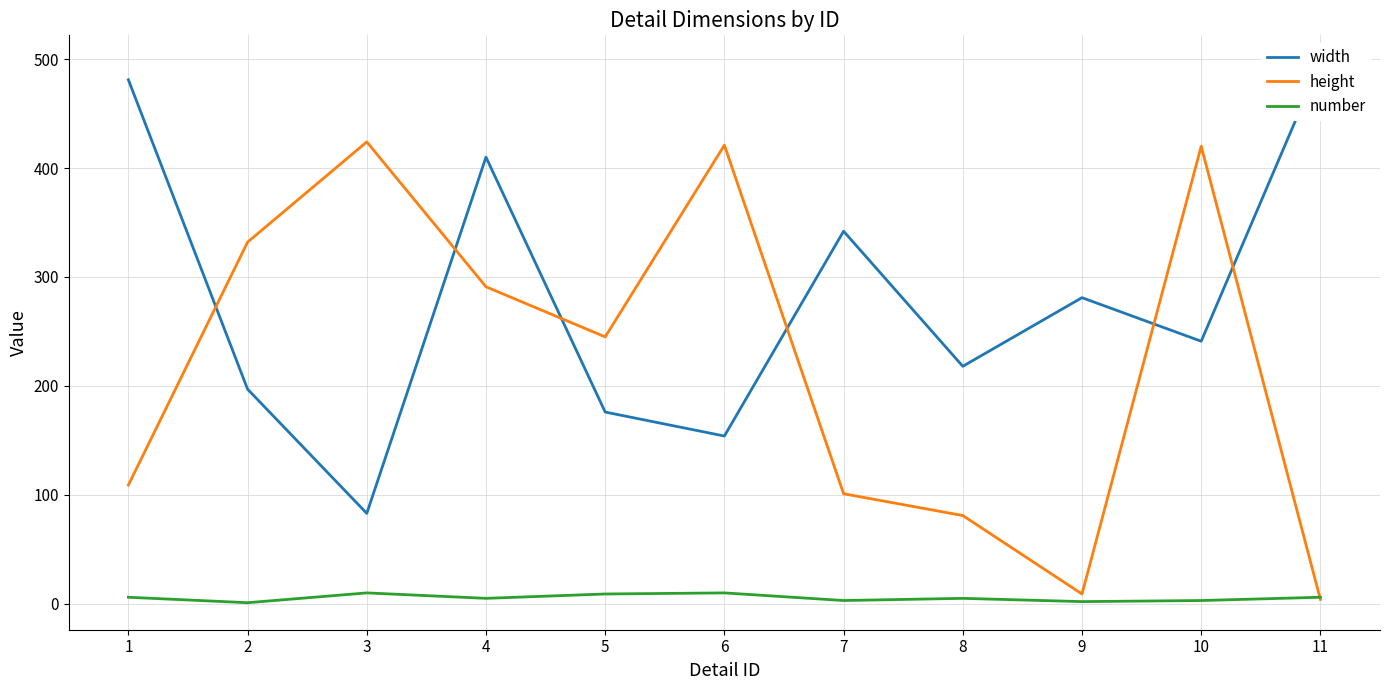

Where does the width series first go above 241?

1